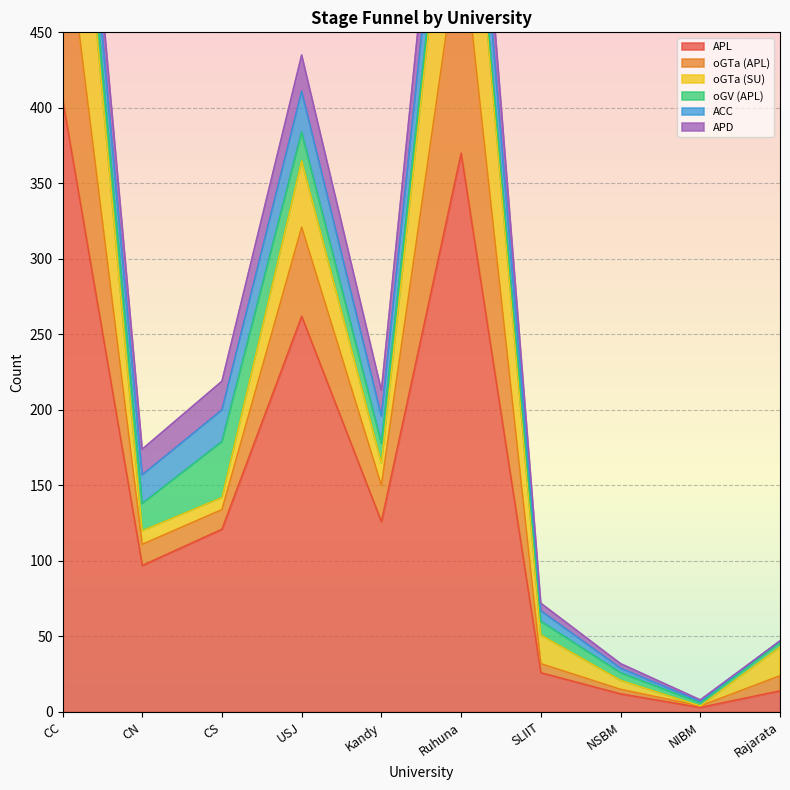

How many interior local valleys does the oGV (APL) series have?

1